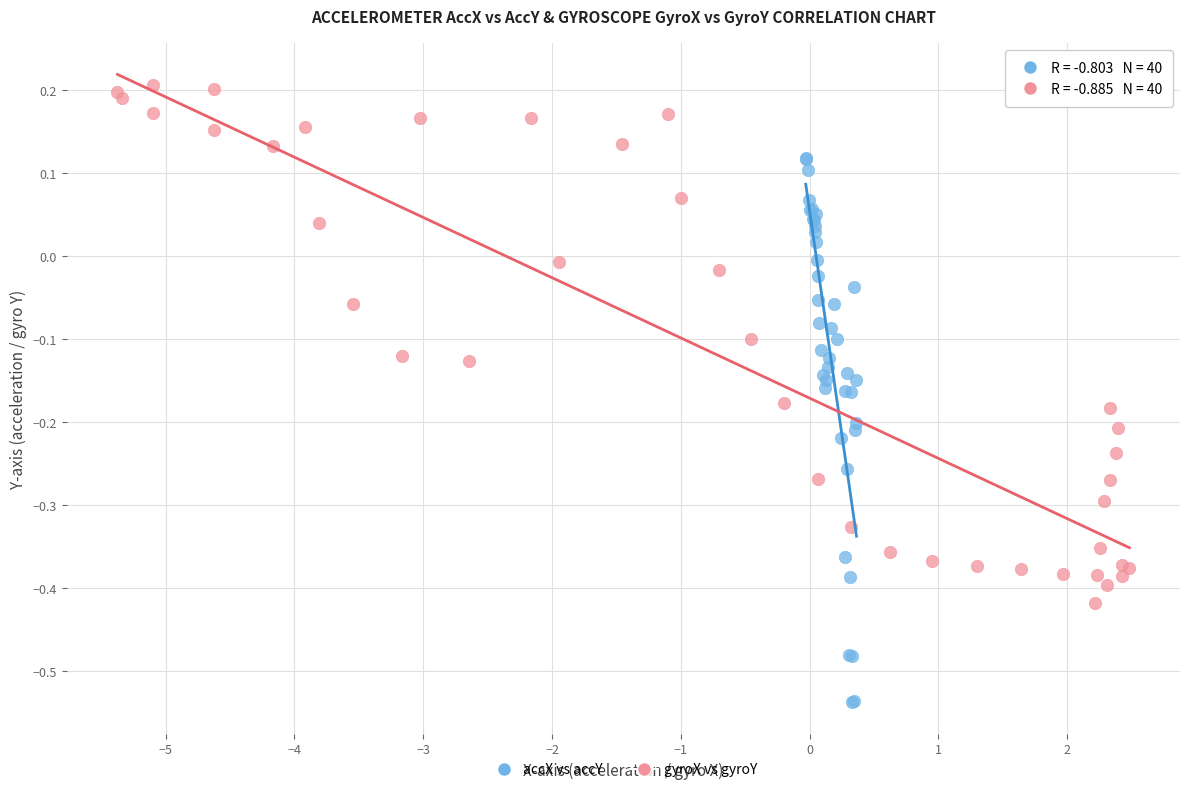

Which series reaches the maximum Y coordinate?

gyroX vs gyroY